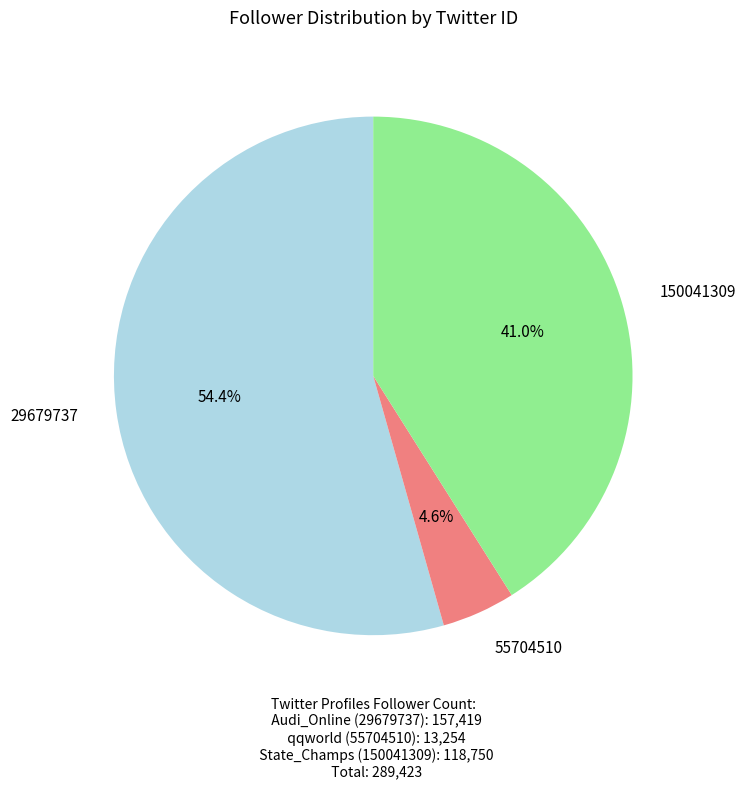

What is the largest slice in the pie chart?

29679737